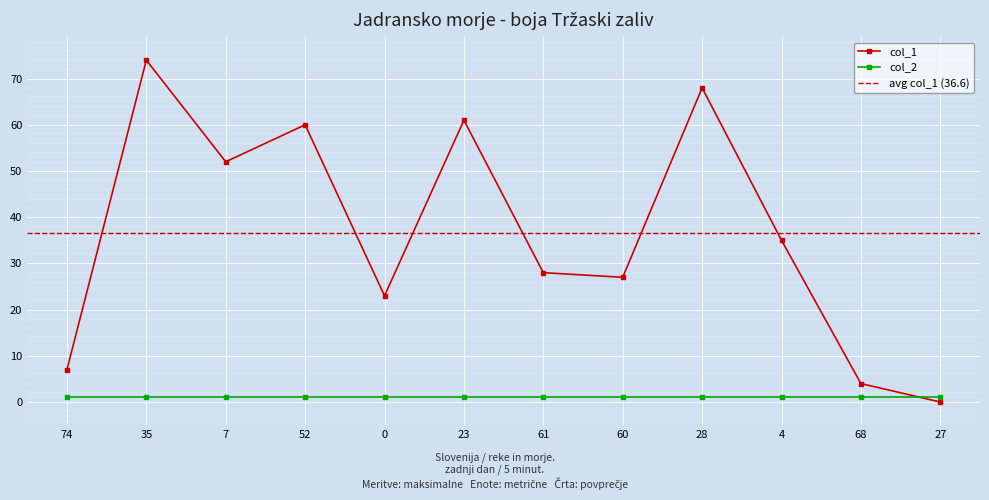

Reading right to left, list all the values displayed in this chart.

27=0	68=4	4=35	28=68	60=27	61=28	23=61	0=23	52=60	7=52	35=74	74=7